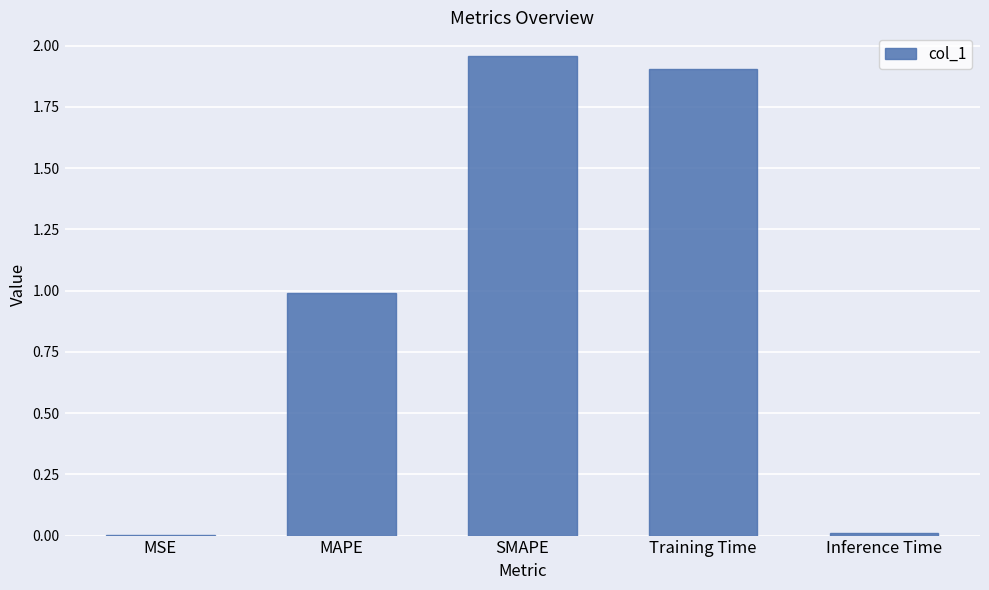

What is the sum of all values?

4.9